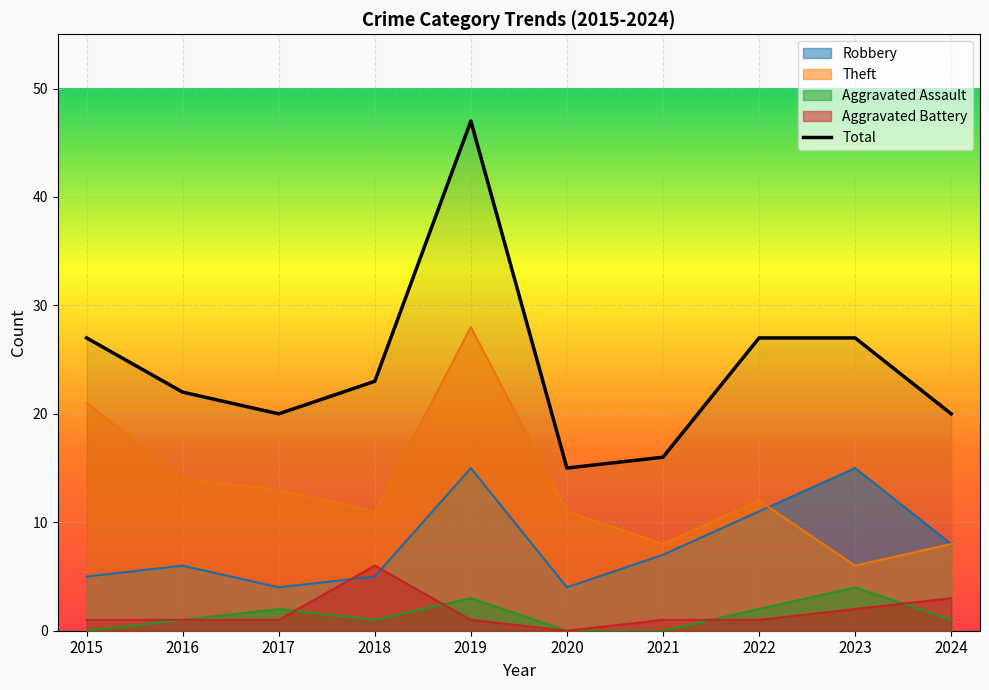

What is the sum of the values at 2018 and 2019?

70